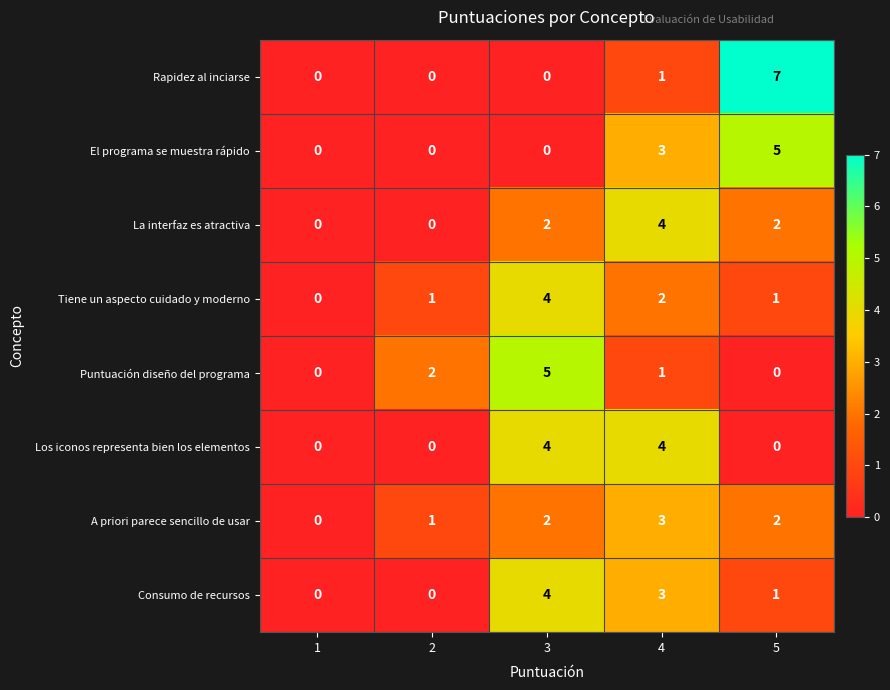

How many A priori parece sencillo de usar values are between 1 and 2?

3